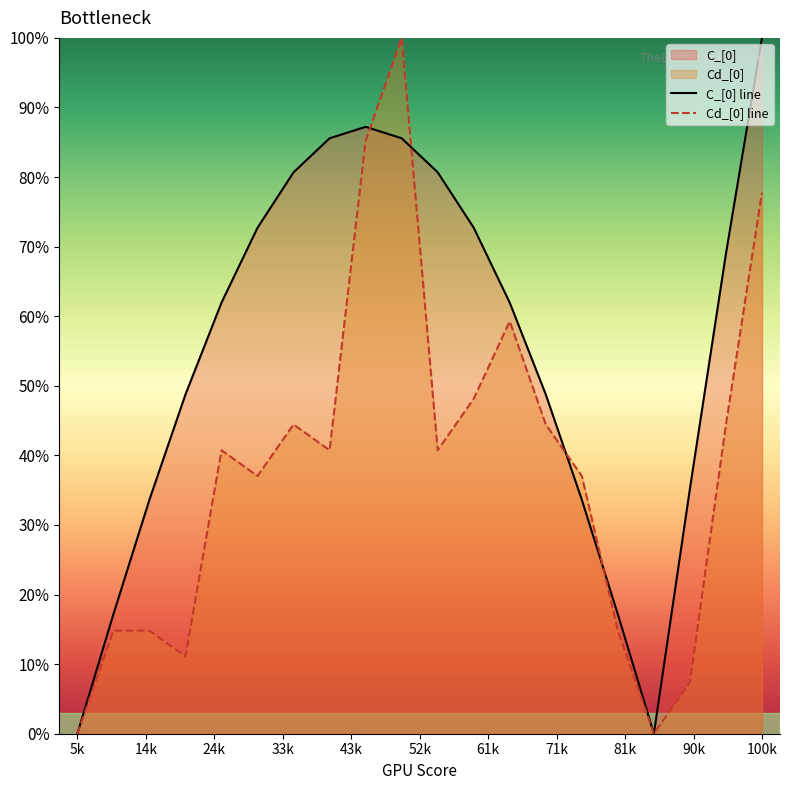

How many lines are shown in the chart?

2